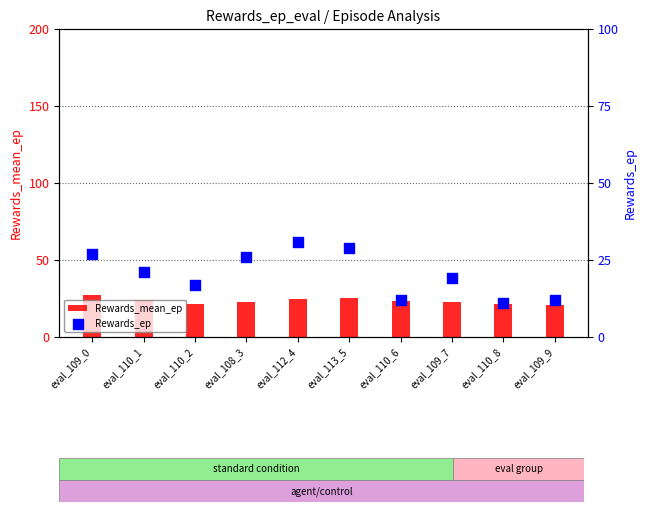

Is the value of Rewards_ep at eval_109_7 greater than the value of Rewards_mean_ep at eval_113_5?

No